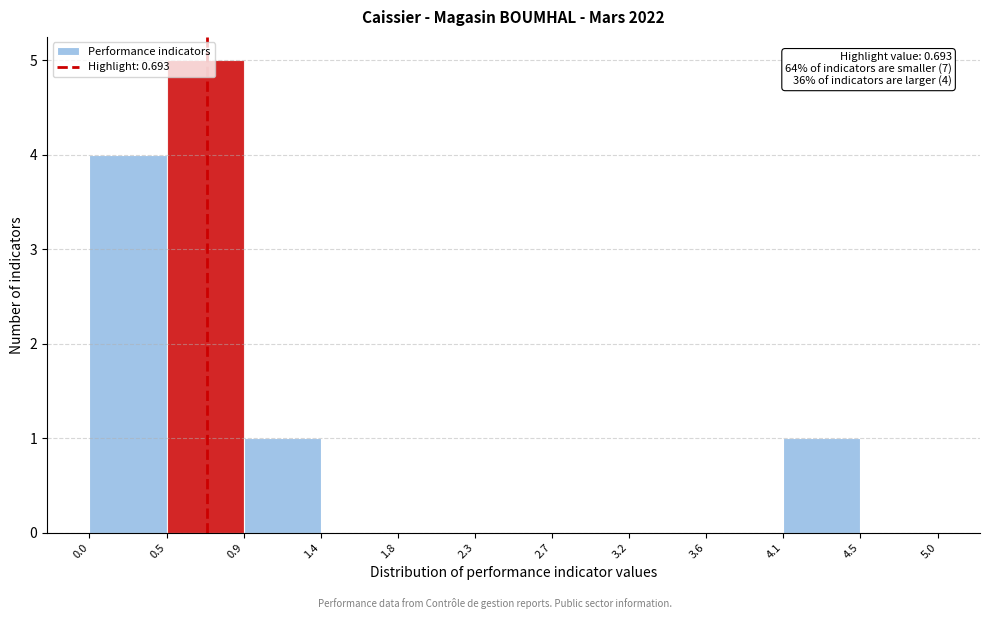

Over which range of the x-axis is the bar tallest?

0.5 to 0.9